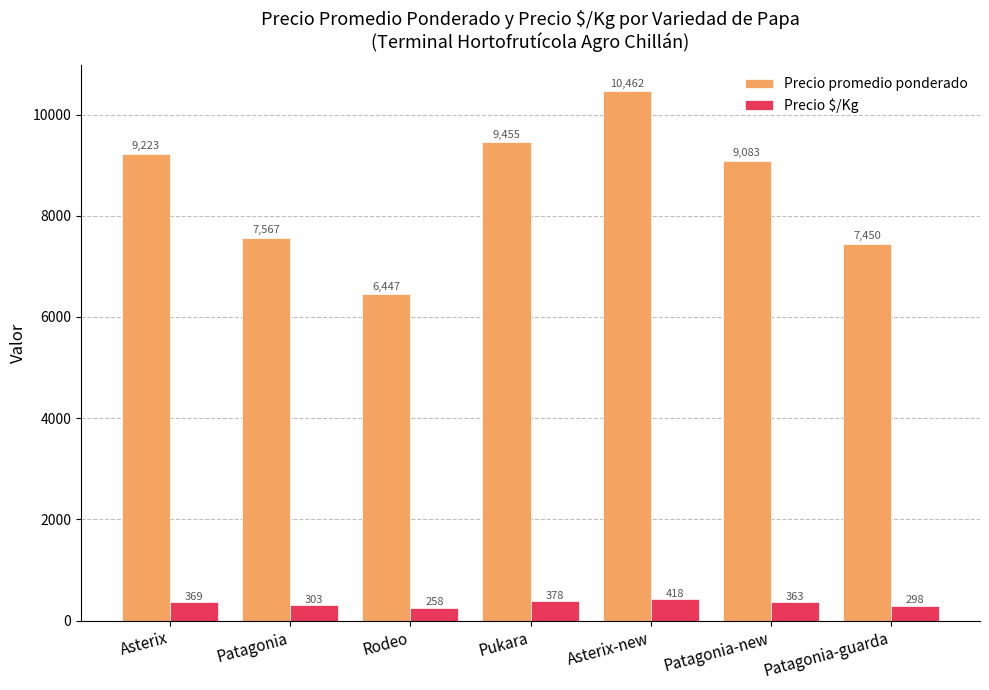

Reading right to left, list all the values displayed in this chart.

Precio promedio ponderado: Patagonia-guarda=7450	Patagonia-new=9083	Asterix-new=10462	Pukara=9455	Rodeo=6447	Patagonia=7567	Asterix=9223
Precio $/Kg: Patagonia-guarda=298	Patagonia-new=363	Asterix-new=418	Pukara=378	Rodeo=258	Patagonia=303	Asterix=369